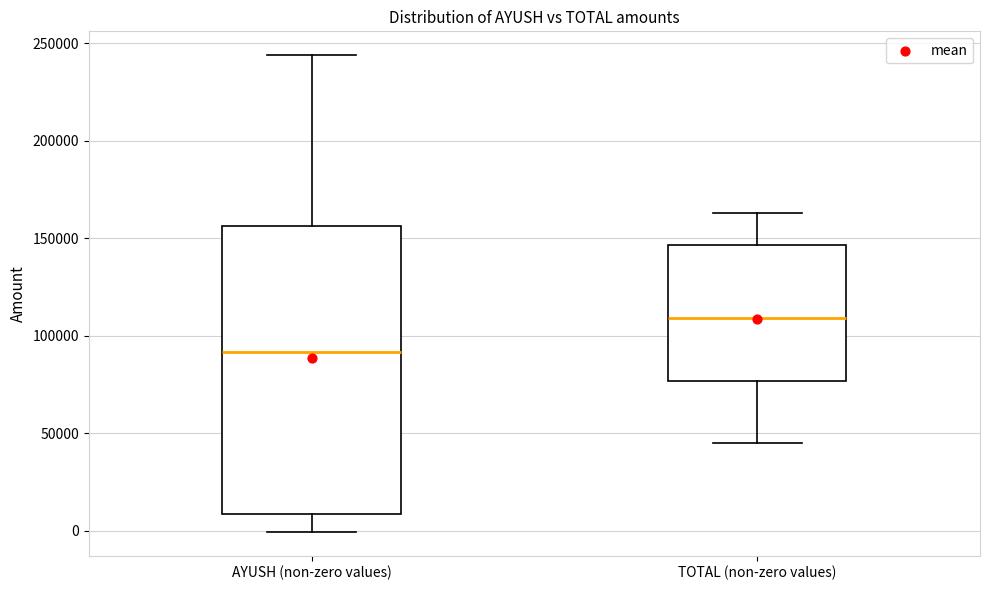

Reading left to right, read every box against the y-axis: the position of its median line, the range the box covers, and the ends of its whiskers. The values are not printed on the chart, so give them approximately, as read against the axis.

AYUSH (non-zero values): median 90000, box 10000 to 155000, whiskers 0 to 245000
TOTAL (non-zero values): median 110000, box 75000 to 145000, whiskers 45000 to 165000